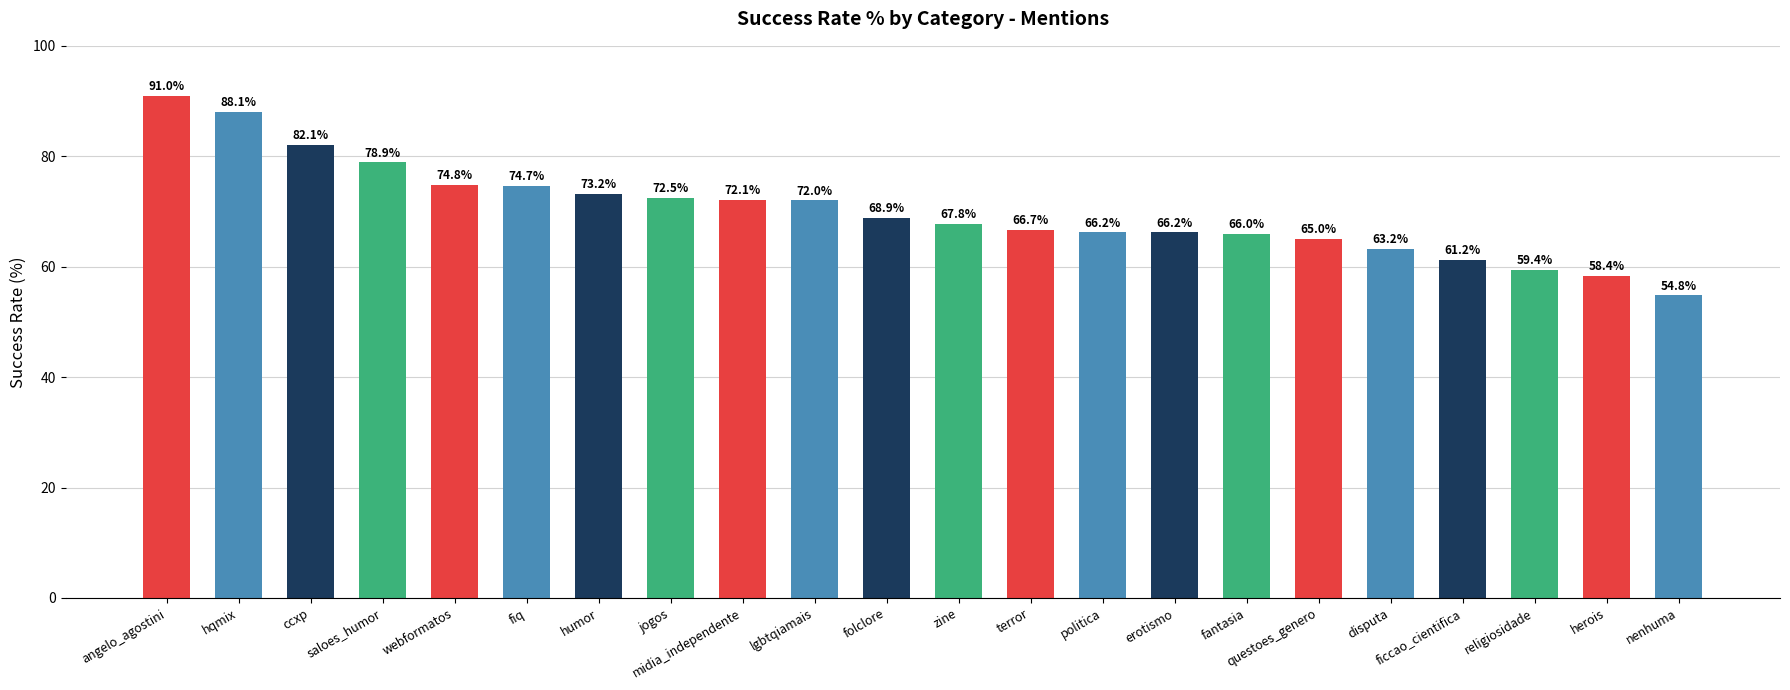

Reading left to right, extract all data points from this chart.

91.0	88.1	82.1	78.9	74.8	74.7	73.2	72.5	72.1	72.0	68.9	67.8	66.7	66.2	66.2	66.0	65.0	63.2	61.2	59.4	58.4	54.8